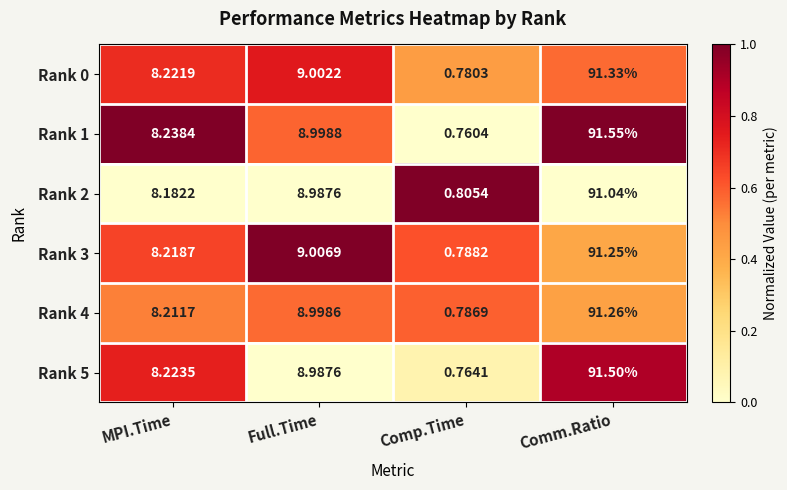

Count the number of categories in the chart.

4